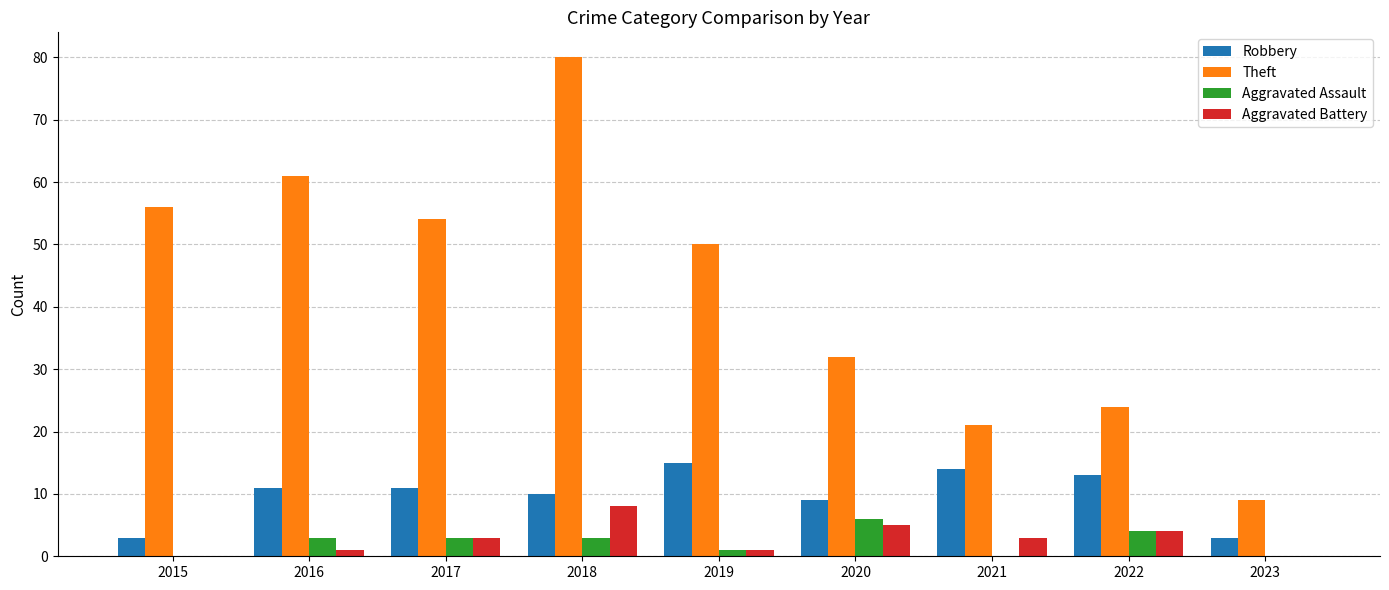

At which label does Robbery reach its peak?

2019